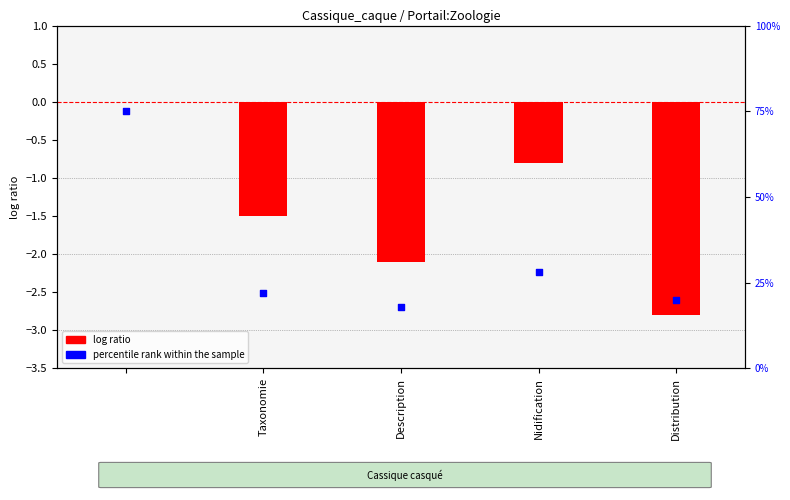

At how many categories does at least one series exceed 65?

1